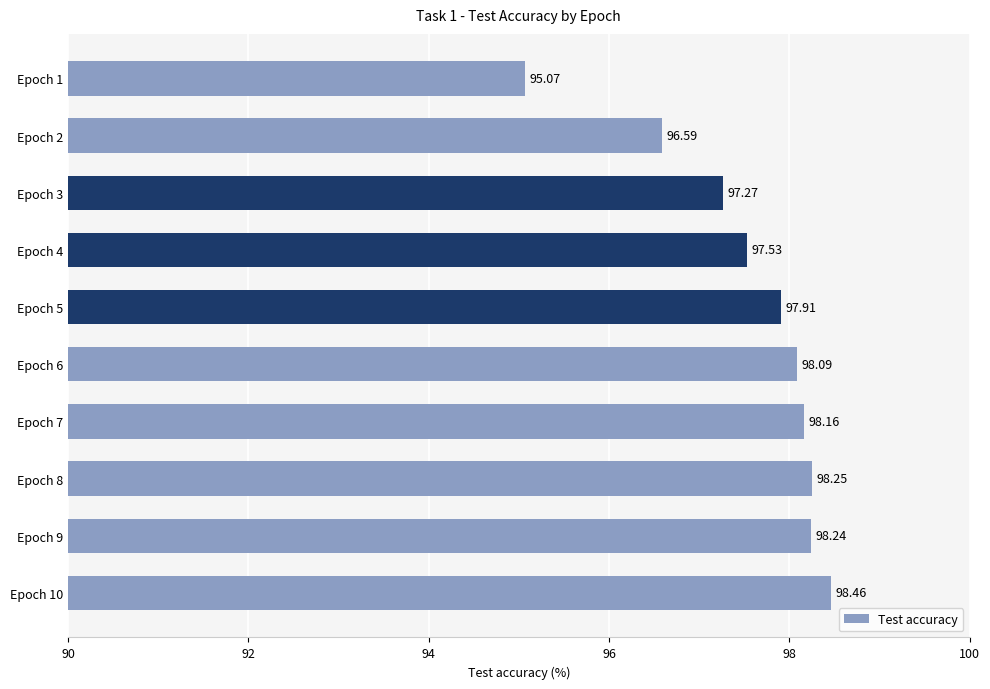

What is the difference between the maximum and minimum values?

3.4